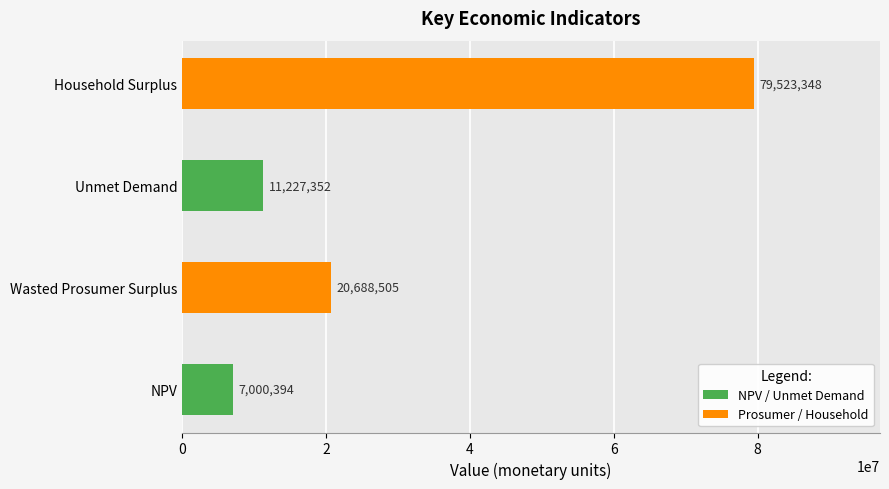

Which has a higher value, Household Surplus or Wasted Prosumer Surplus?

Household Surplus